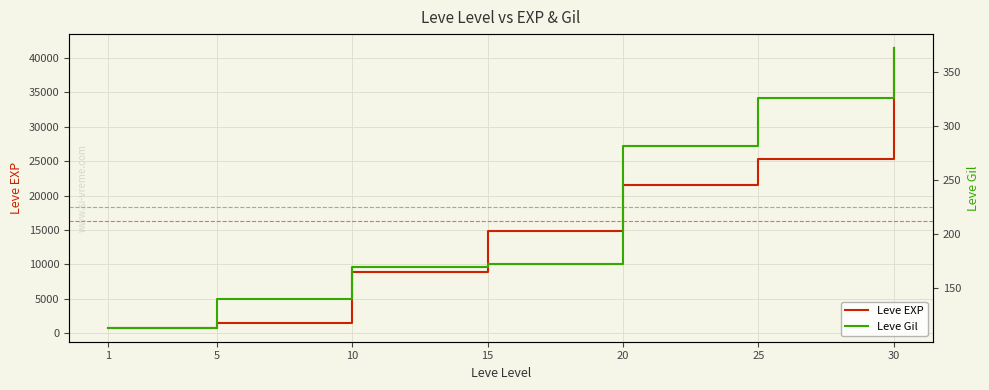

Reading left to right, what are all the values shown in this chart?

Leve EXP: 1=800	5=1420	10=8930	15=14920	20=21600	25=25250	30=41410
Leve Gil: 1=113	5=140	10=169	15=172	20=281	25=326	30=372